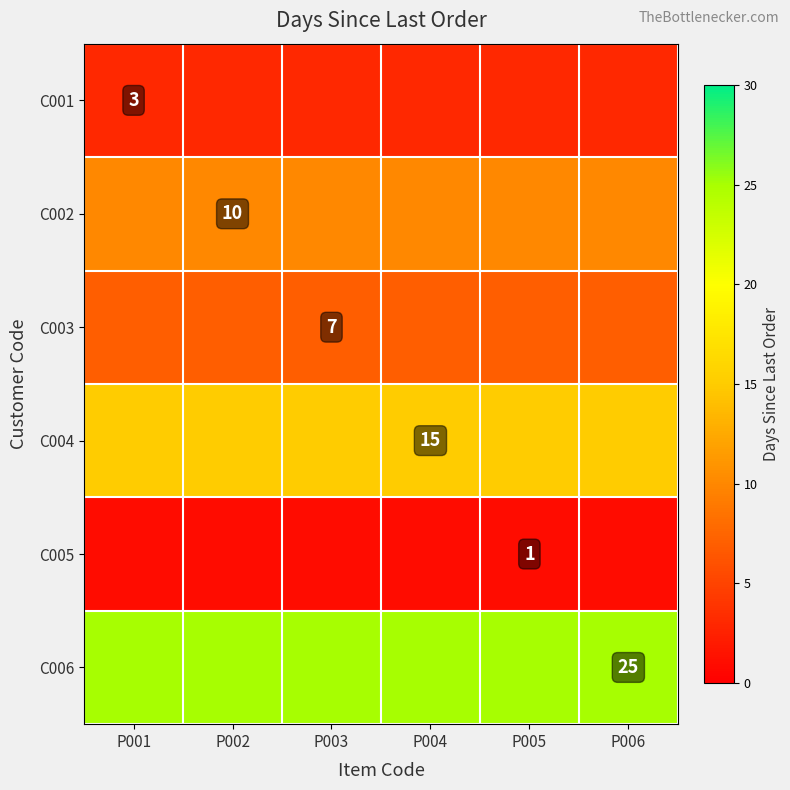

Between P004 and P002, which is larger?

P004